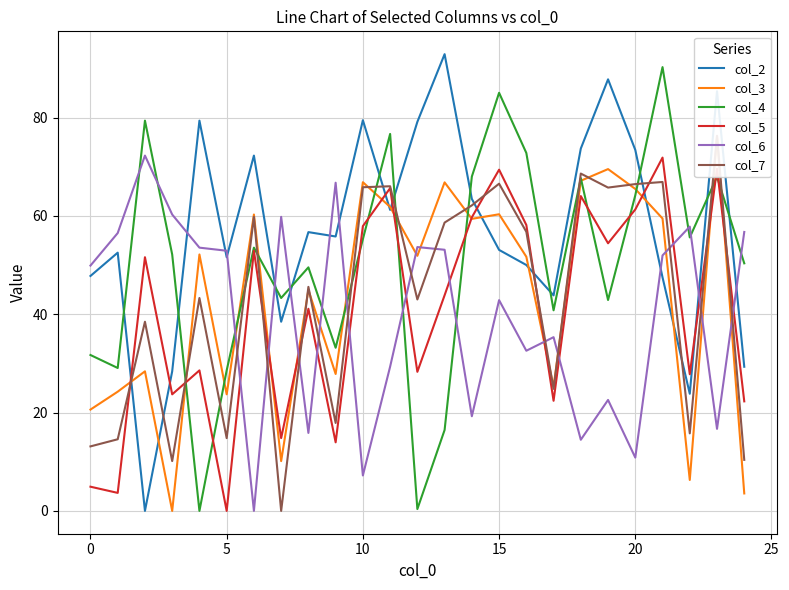

Reading left to right, list all the values displayed in this chart.

col_2: 47.8	52.5	0.0	28.4	79.4	51.6	72.3	38.5	56.7	55.8	79.5	61.2	79.1	92.9	63.5	53.1	50.0	43.8	73.7	87.8	73.4	47.5	23.8	85.4	29.3
col_3: 20.6	24.2	28.4	0.0	52.2	23.7	60.3	10.1	45.0	27.9	66.9	61.8	51.9	66.8	59.4	60.3	51.7	25.2	67.2	69.5	65.5	59.5	6.3	76.2	3.5
col_4: 31.7	29.1	79.4	52.2	0.0	28.6	53.5	43.3	49.5	33.2	55.3	76.7	0.4	16.5	68.0	85.0	72.8	40.8	67.7	42.9	64.2	90.3	55.6	68.0	50.4
col_5: 4.9	3.7	51.6	23.7	28.6	0.0	52.9	14.8	41.1	13.9	57.9	65.7	28.3	43.9	59.7	69.4	58.2	22.4	64.0	54.4	61.3	71.9	27.8	69.6	22.3
col_6: 49.9	56.5	72.3	60.3	53.5	52.9	0.0	59.8	15.9	66.8	7.2	29.3	53.7	53.1	19.2	42.9	32.6	35.3	14.5	22.6	10.8	52.0	57.8	16.7	56.7
col_7: 13.1	14.6	38.5	10.1	43.3	14.8	59.8	0.0	45.6	17.9	65.8	66.0	43.0	58.6	62.1	66.6	56.8	24.8	68.6	65.8	66.5	66.9	15.8	76.3	10.4